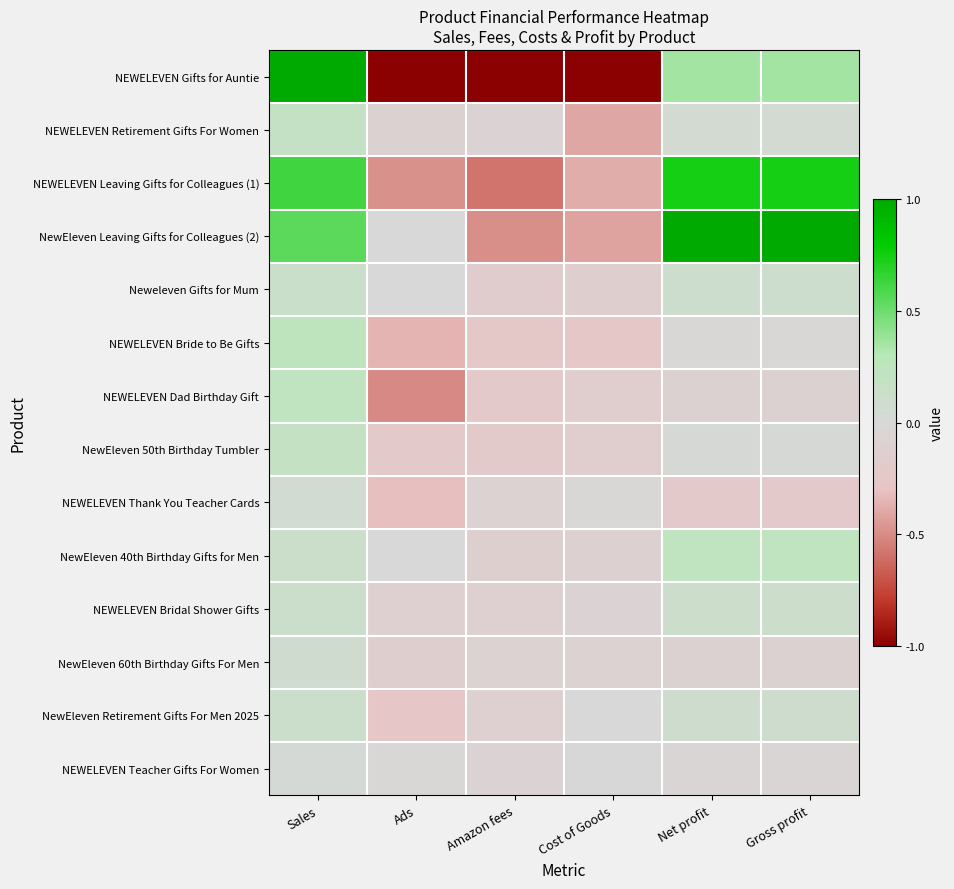

Reading left to right, extract all data points from this chart.

NEWELEVEN Gifts for Auntie: Sales=1.0	Ads=-1.0	Amazon fees=-1.0	Cost of Goods=-1.0	Net profit=0.4	Gross profit=0.4
NEWELEVEN Retirement Gifts For Women: Sales=0.2	Ads=-0.1	Amazon fees=-0.1	Cost of Goods=-0.4	Net profit=0.0	Gross profit=0.0
NEWELEVEN Leaving Gifts for Colleagues (1): Sales=0.6	Ads=-0.5	Amazon fees=-0.6	Cost of Goods=-0.4	Net profit=0.7	Gross profit=0.7
NewEleven Leaving Gifts for Colleagues (2): Sales=0.6	Ads=0.0	Amazon fees=-0.5	Cost of Goods=-0.4	Net profit=1.0	Gross profit=1.0
Neweleven Gifts for Mum: Sales=0.1	Ads=0.0	Amazon fees=-0.2	Cost of Goods=-0.1	Net profit=0.1	Gross profit=0.1
NEWELEVEN Bride to Be Gifts: Sales=0.2	Ads=-0.4	Amazon fees=-0.2	Cost of Goods=-0.3	Net profit=-0.0	Gross profit=-0.0
NEWELEVEN Dad Birthday Gift: Sales=0.2	Ads=-0.5	Amazon fees=-0.2	Cost of Goods=-0.2	Net profit=-0.1	Gross profit=-0.1
NewEleven 50th Birthday Tumbler: Sales=0.2	Ads=-0.2	Amazon fees=-0.2	Cost of Goods=-0.2	Net profit=0.0	Gross profit=0.0
NEWELEVEN Thank You Teacher Cards: Sales=0.1	Ads=-0.3	Amazon fees=-0.1	Cost of Goods=-0.0	Net profit=-0.2	Gross profit=-0.2
NewEleven 40th Birthday Gifts for Men: Sales=0.1	Ads=0.0	Amazon fees=-0.1	Cost of Goods=-0.1	Net profit=0.2	Gross profit=0.2
NEWELEVEN Bridal Shower Gifts: Sales=0.1	Ads=-0.1	Amazon fees=-0.1	Cost of Goods=-0.1	Net profit=0.1	Gross profit=0.1
NewEleven 60th Birthday Gifts For Men: Sales=0.1	Ads=-0.1	Amazon fees=-0.1	Cost of Goods=-0.1	Net profit=-0.1	Gross profit=-0.1
NewEleven Retirement Gifts For Men 2025: Sales=0.1	Ads=-0.3	Amazon fees=-0.1	Cost of Goods=0.0	Net profit=0.1	Gross profit=0.1
NEWELEVEN Teacher Gifts For Women: Sales=0.0	Ads=-0.0	Amazon fees=-0.1	Cost of Goods=-0.0	Net profit=-0.0	Gross profit=-0.0